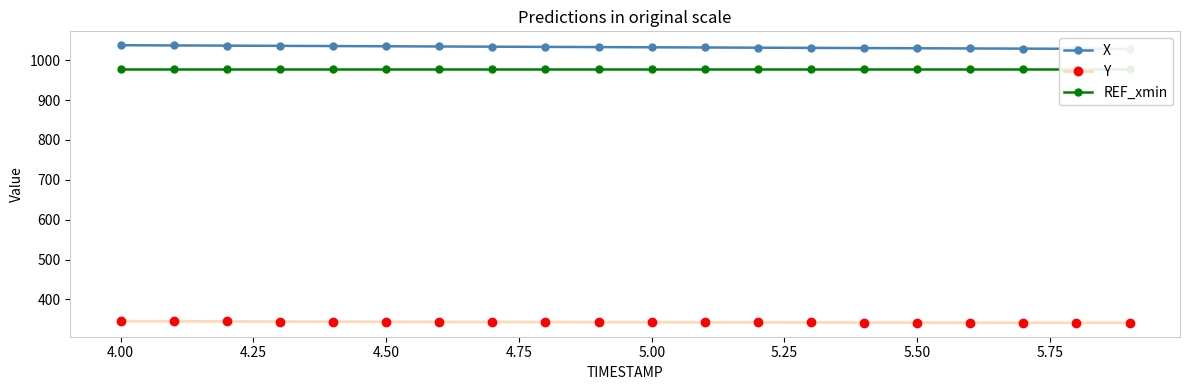

What is the maximum value for Y?

345.3